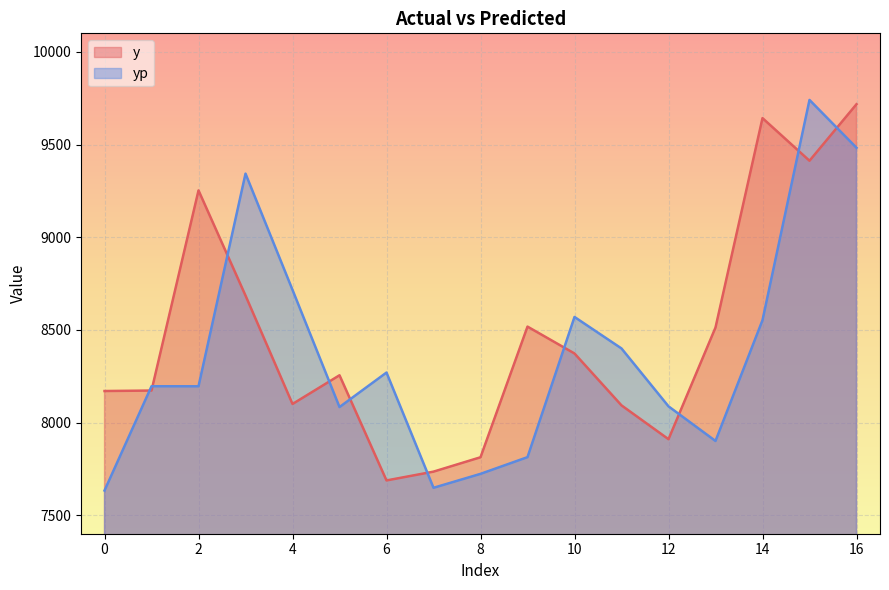

What is the total value across all series at 16?

19200.0